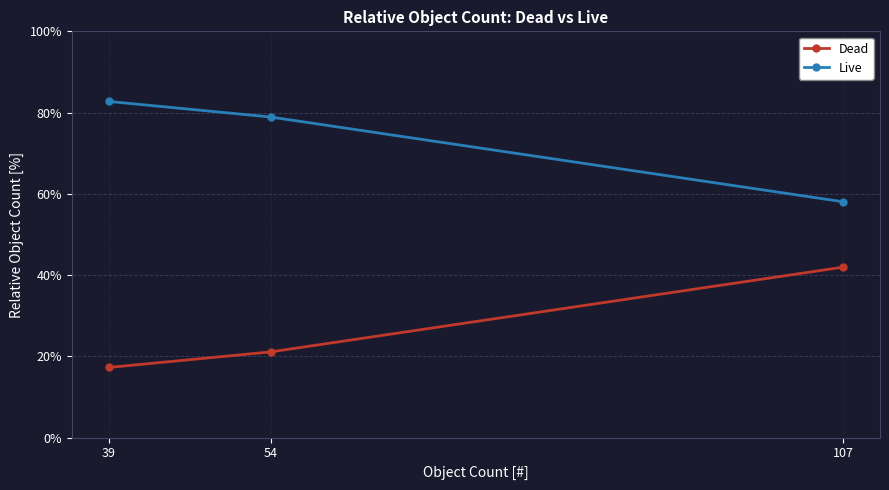

What is the difference between the second highest and minimum values in the Live series?

20.9